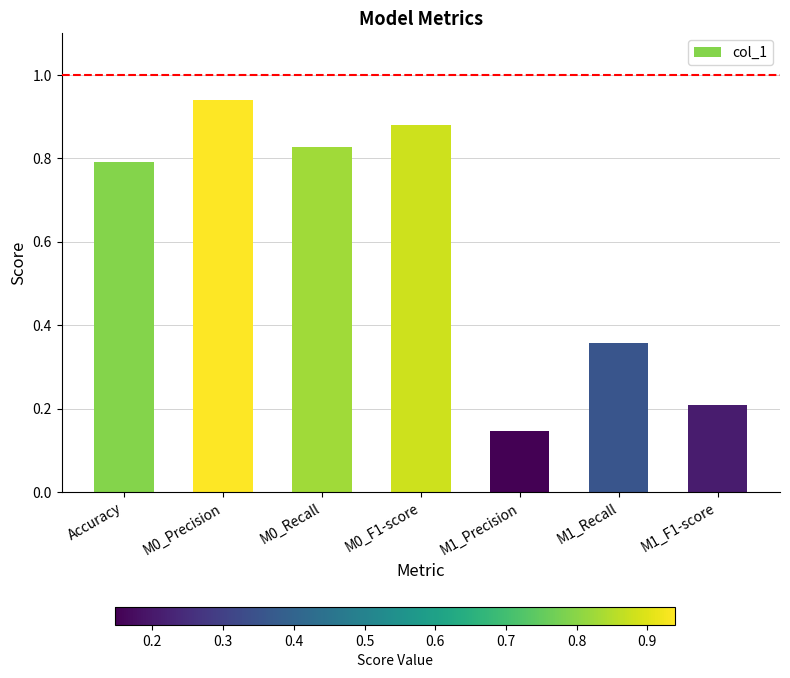

What is the label of the 2nd bar from the right?

M1_Recall